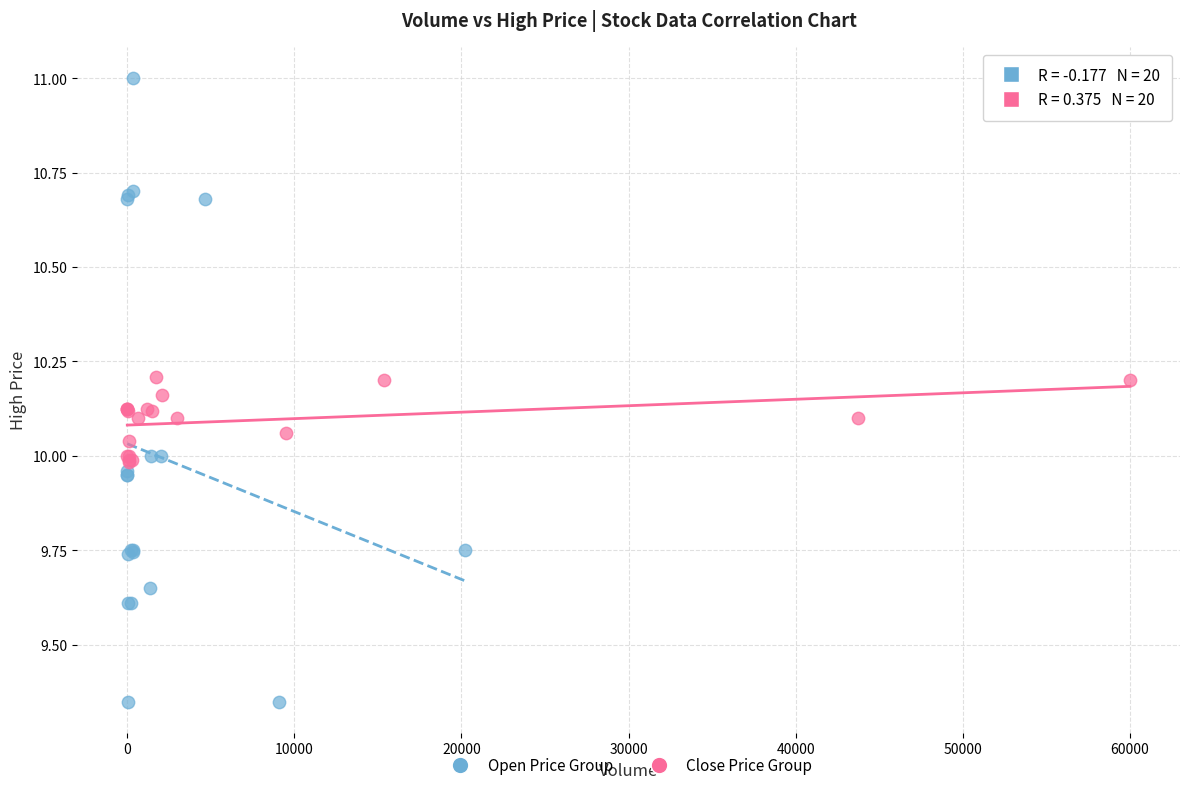

Which series contains the highest Y value?

Open Price Group